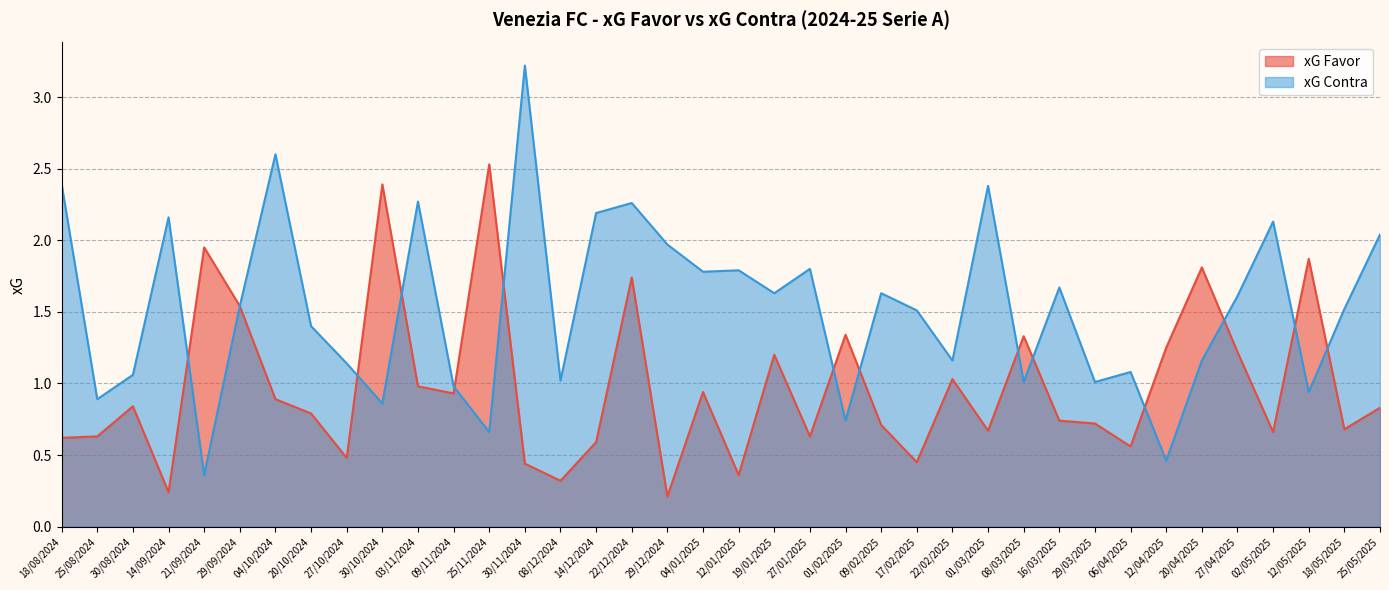

What is the label of the 37th point from the right?

25/08/2024